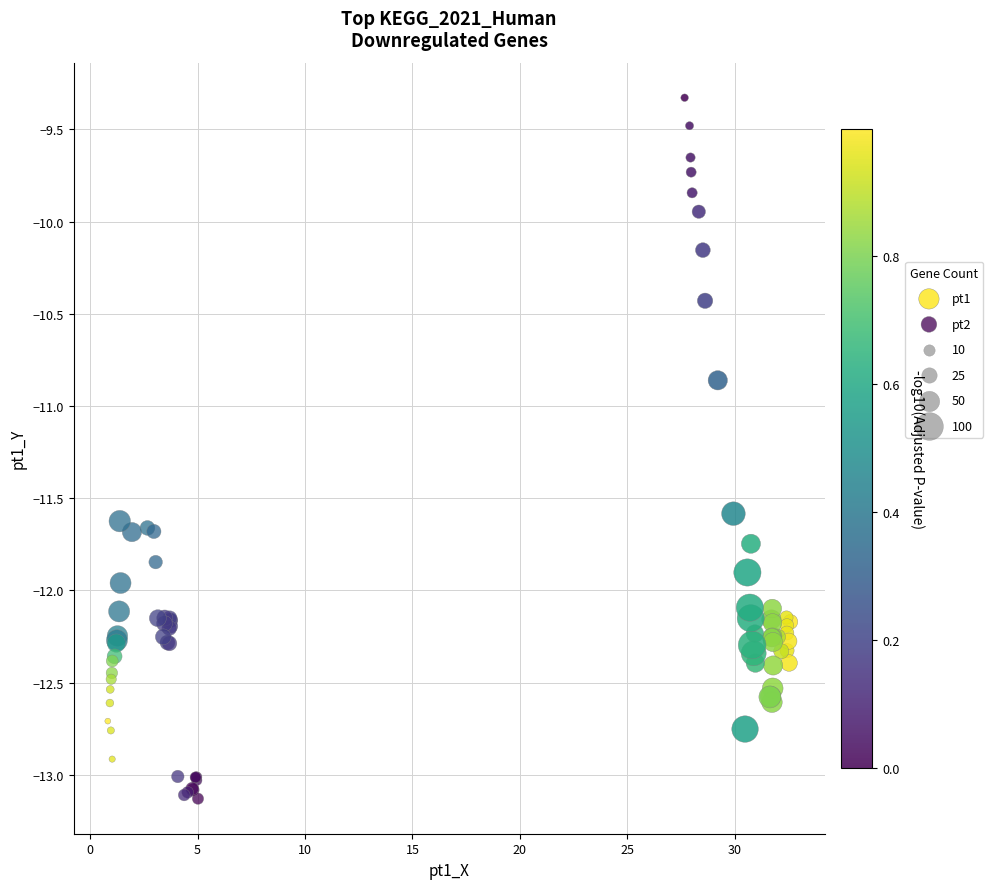

Which series reaches the maximum Y coordinate?

pt1